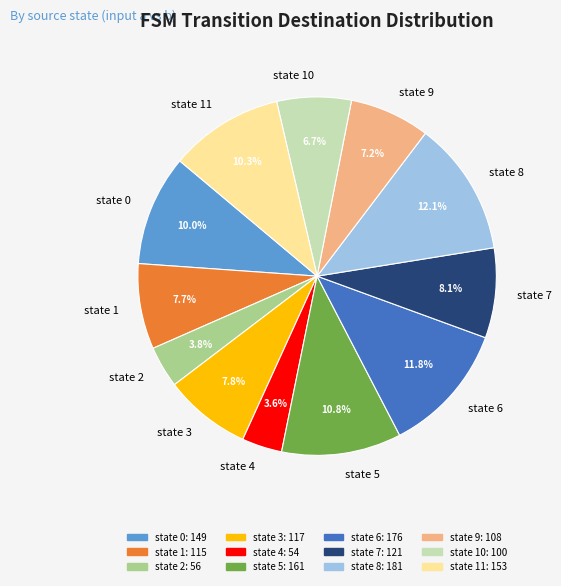

Between state 1 and state 8, which is larger?

state 8